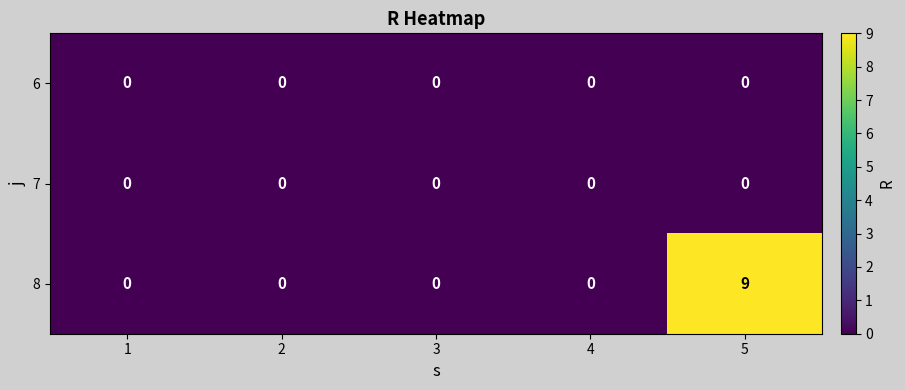

Which series changed the most between 2 and 5?

8